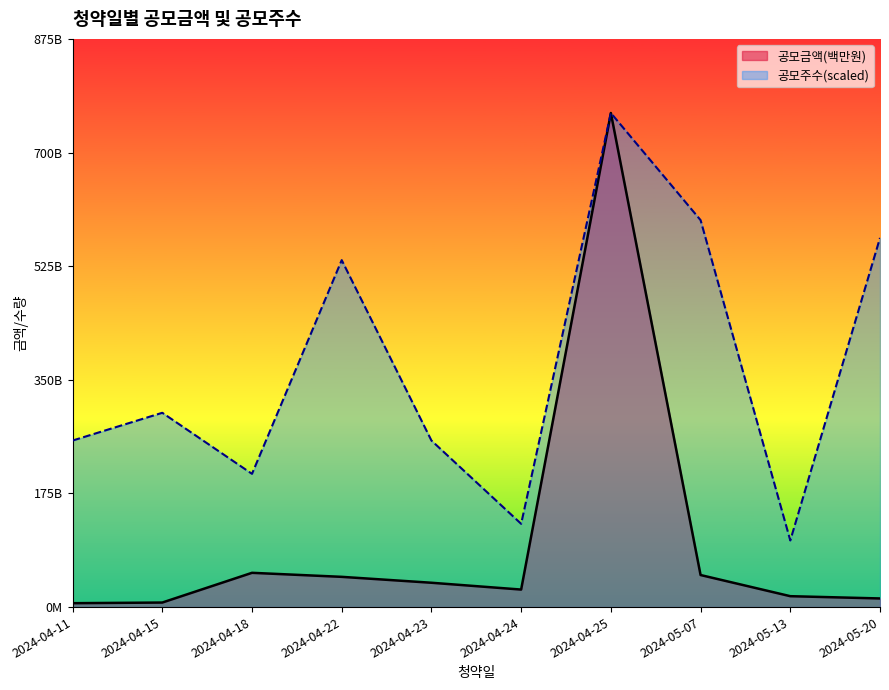

Reading left to right, extract all data points from this chart.

공모금액(백만원): 6000.0	7000.0	52800.0	46600.0	37500.0	27000.0	761259.0	49400.0	16800.0	13300.0
공모주수: 256604.2	299371.5	205283.3	534592.0	256604.2	128302.1	761259.0	596177.0	102641.7	568805.9